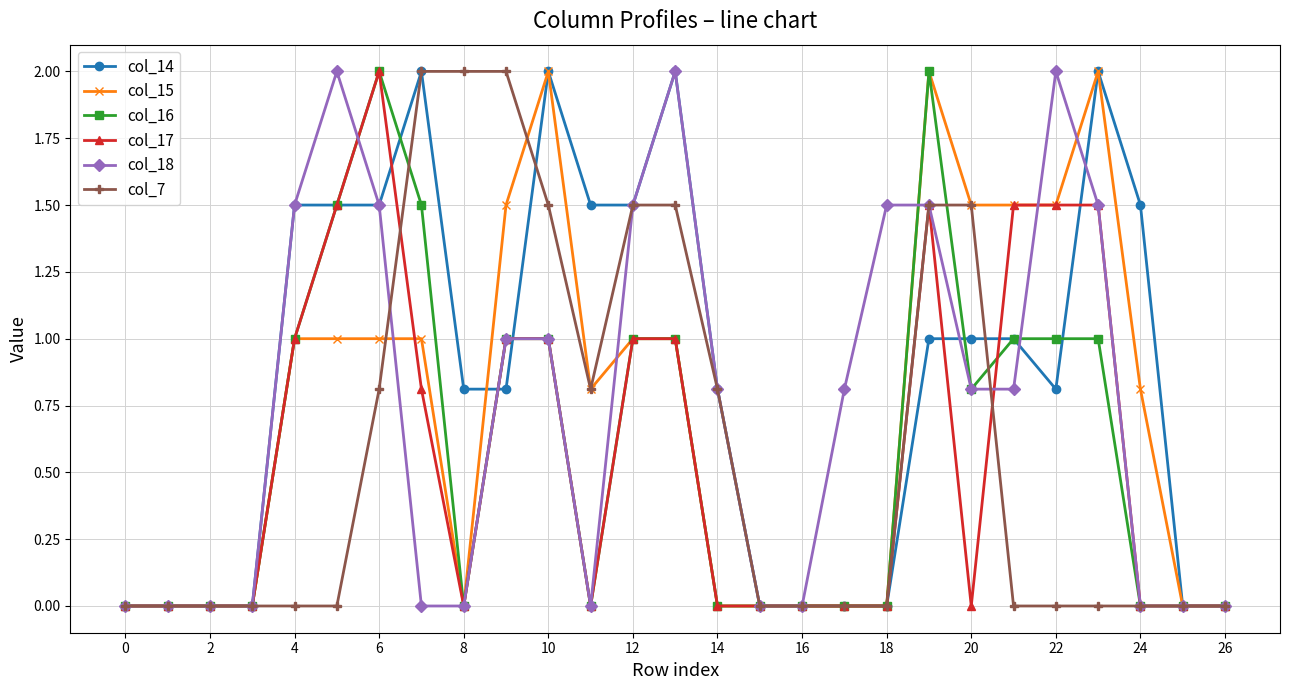

True or false: col_14 has more than 1 interior local peaks.

True